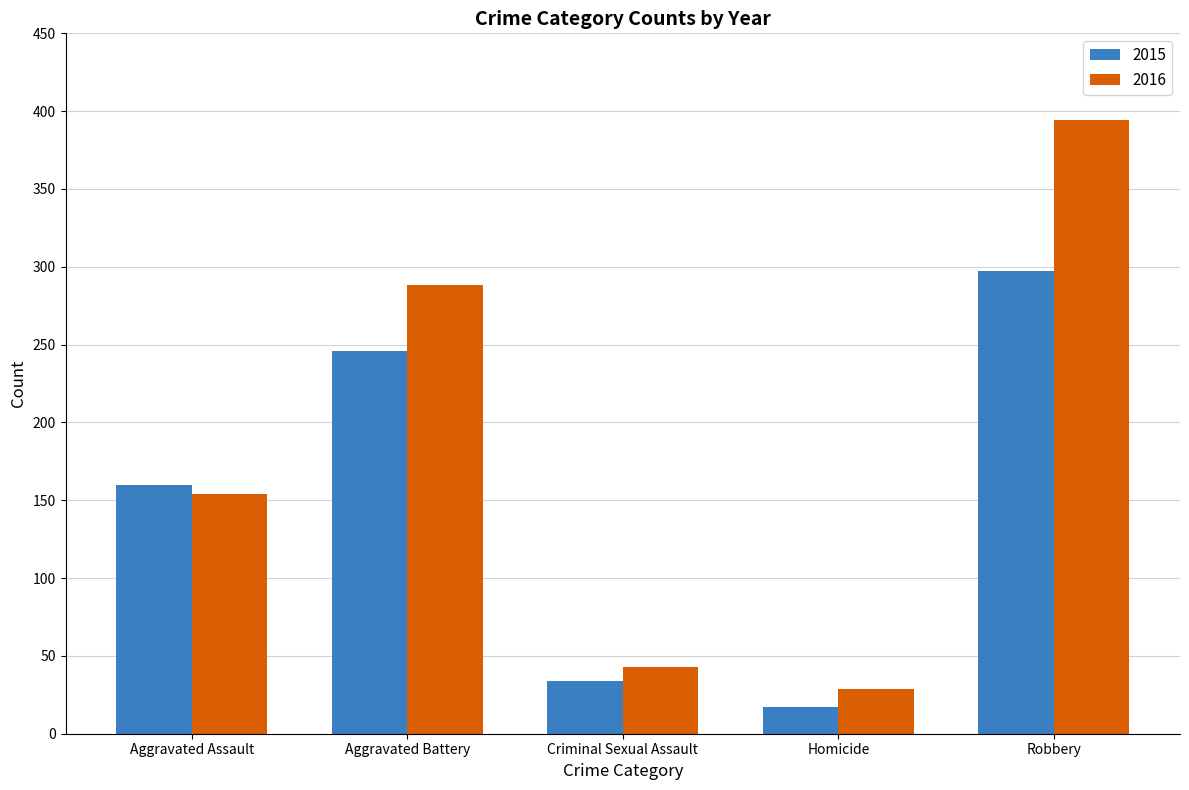

Rank the series by their maximum value, from lowest to highest.

2015, 2016